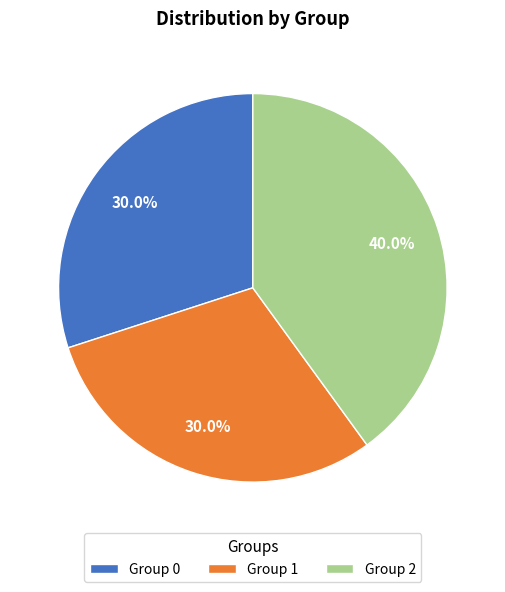

Approximately how many times larger is the value at Group 2 compared to Group 0?

1.3